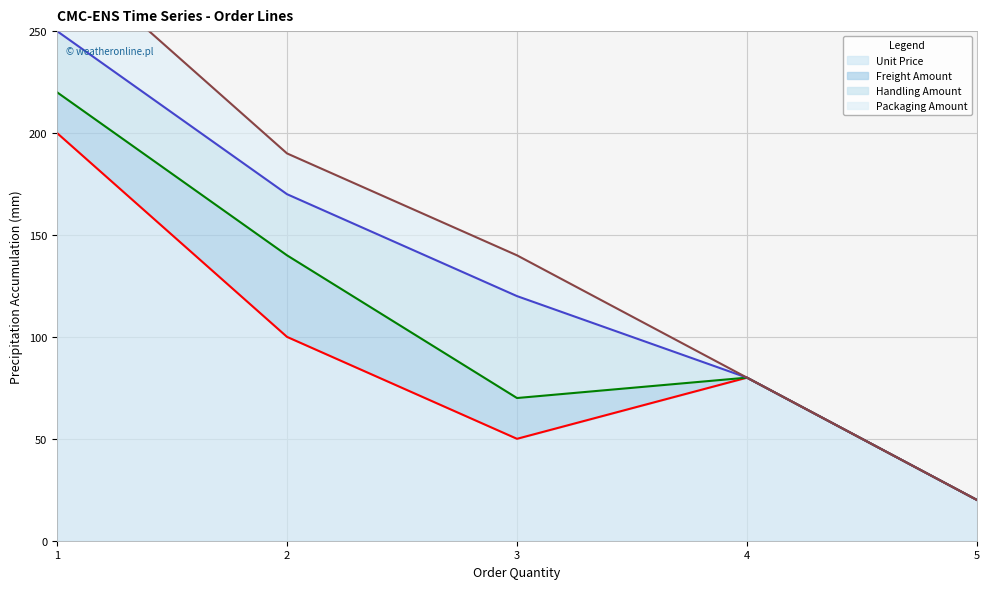

List the series in order of their peak value, highest first.

Unit Price, Handling Amount, Freight Amount, Packaging Amount